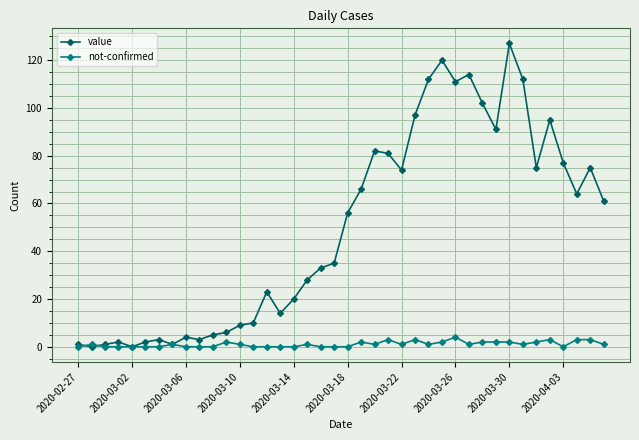

What is the maximum value shown in the chart?

127